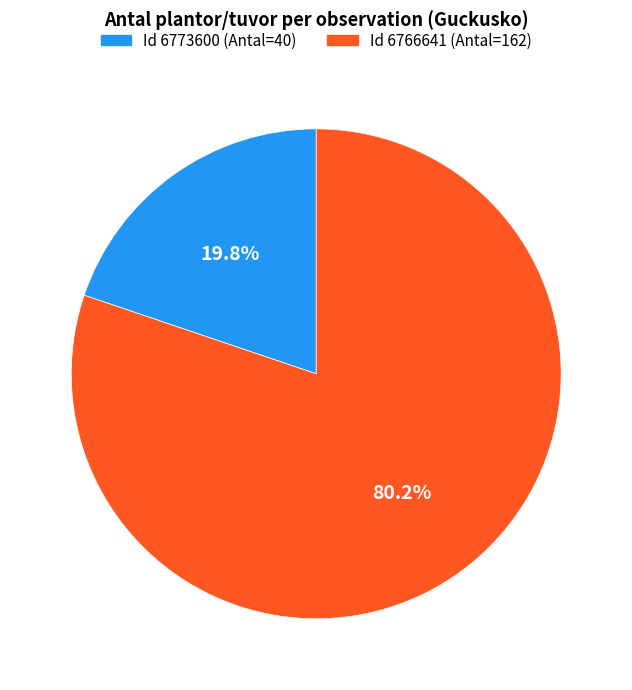

Which slice is the smallest?

Id 6773600 (Antal=40)